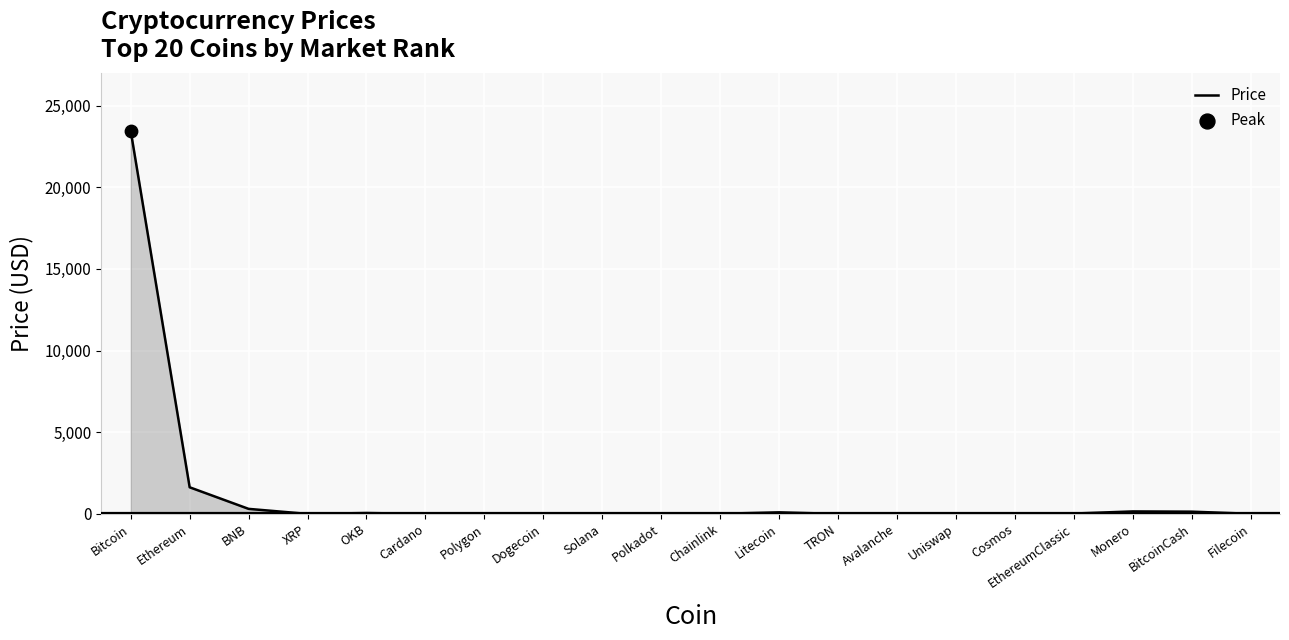

Which has a higher value, Bitcoin or Monero?

Bitcoin